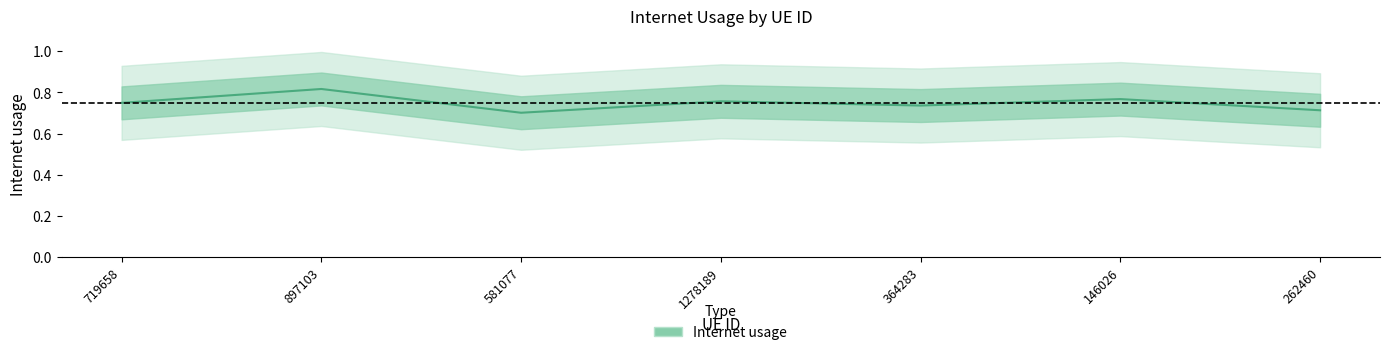

Between 897103 and 146026, which is larger?

897103